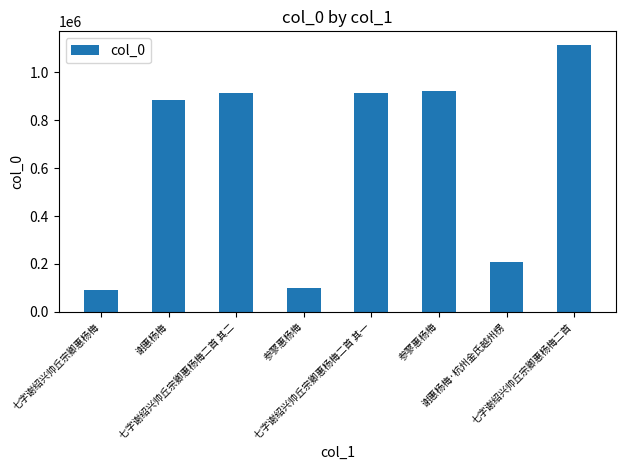

How many data points does each series have?

8